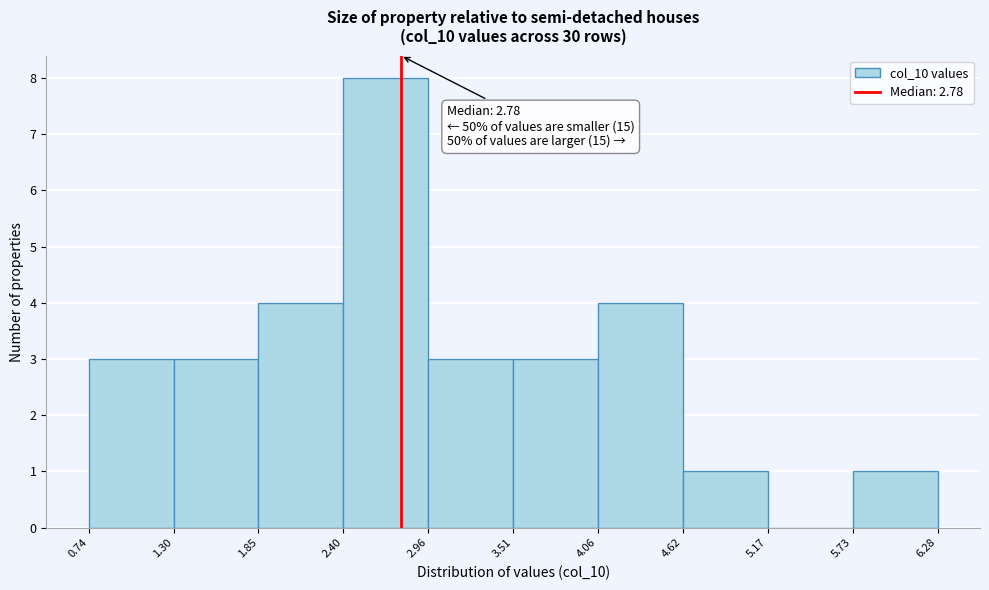

Over which range of the x-axis is the bar tallest?

2.40 to 2.96